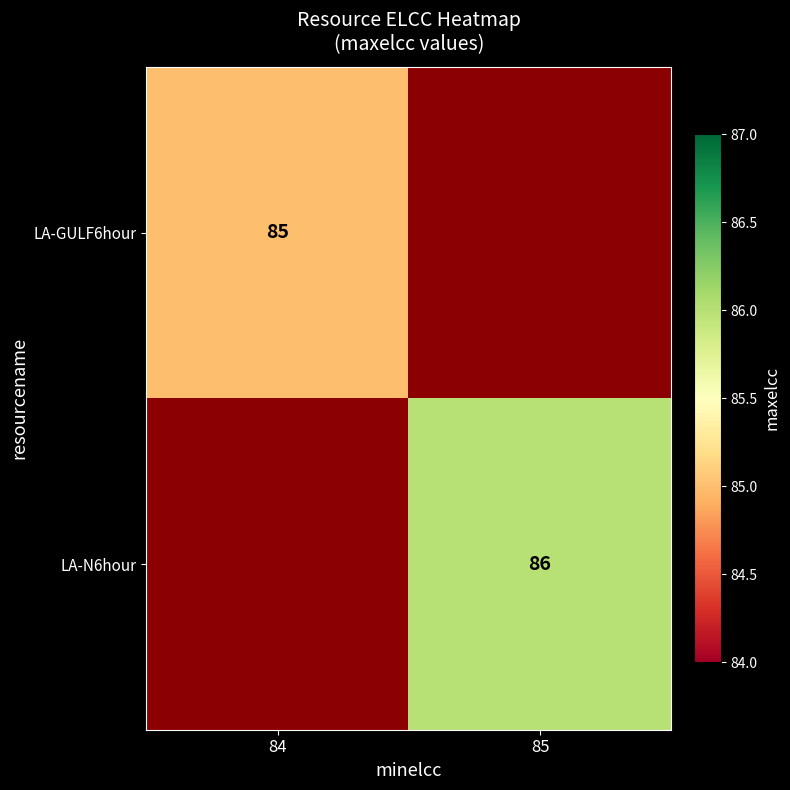

The value of LA-N6hour at 85 is 86. True or false?

True